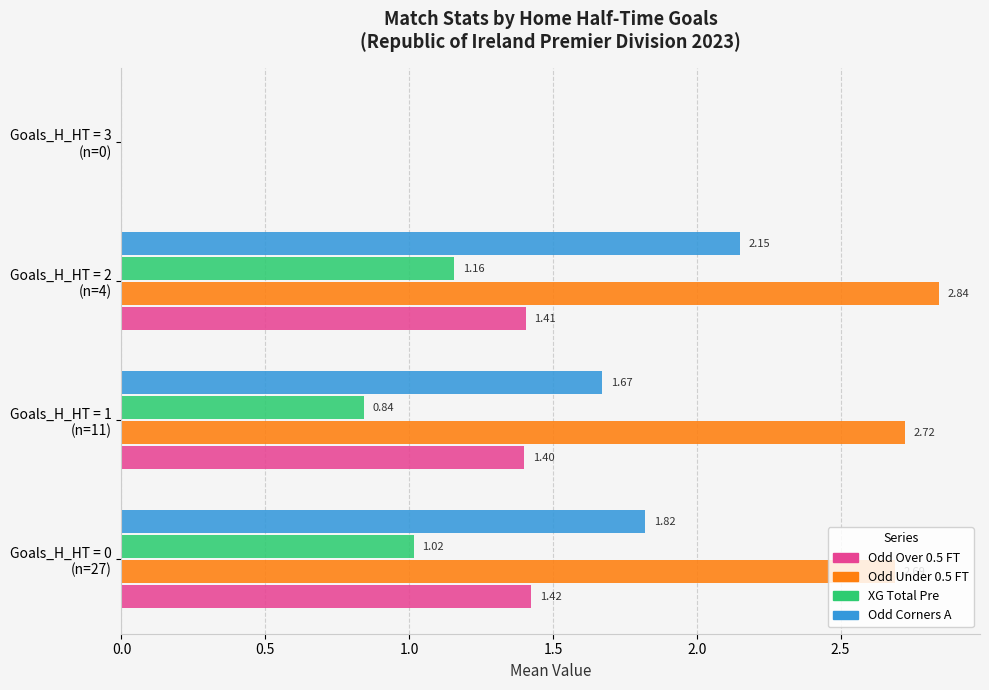

What is the sum of all Odd Over 0.5 FT values?

4.2